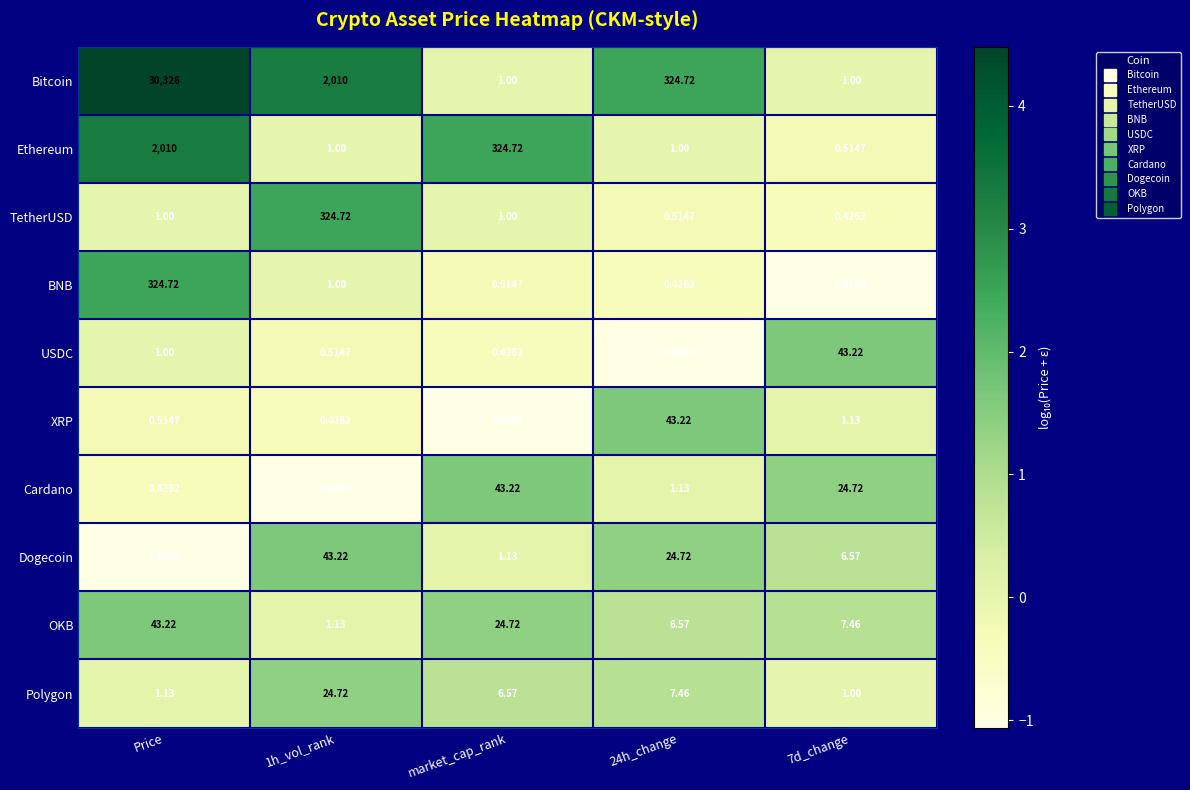

Which category has the highest value in the Ethereum series?

Price